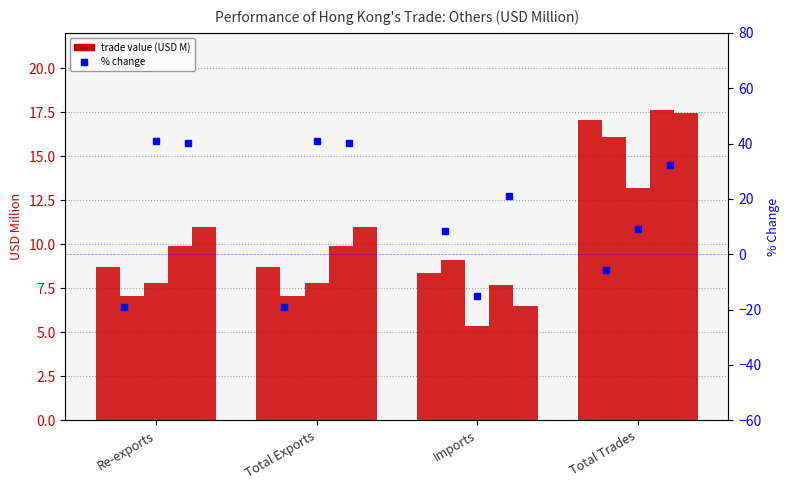

What is the difference between the highest and lowest values at Re-exports?

3.9